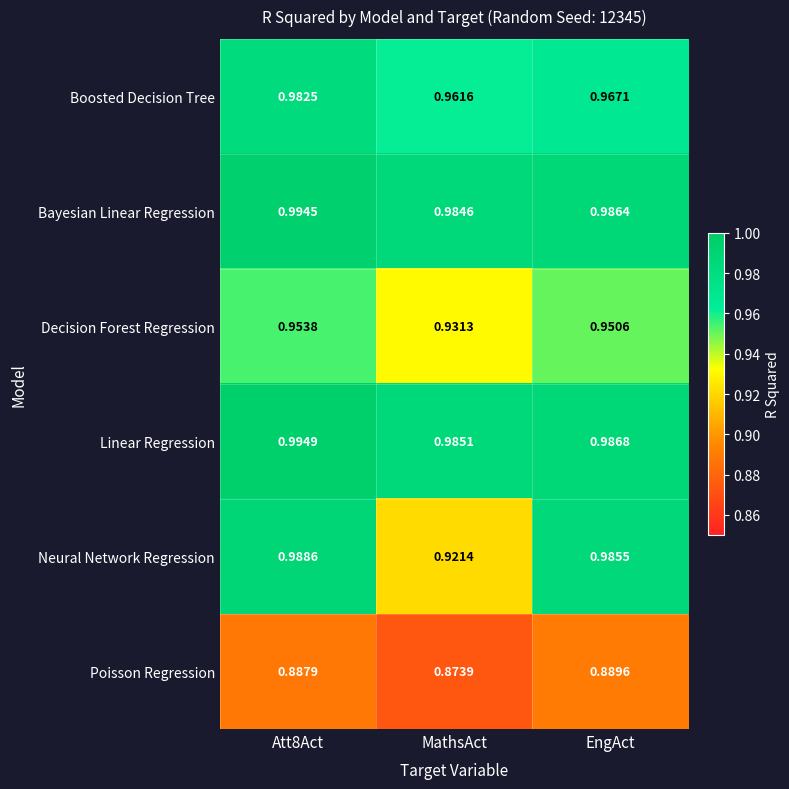

At MathsAct, list the series in order from smallest to largest.

Poisson Regression, Neural Network Regression, Decision Forest Regression, Boosted Decision Tree, Bayesian Linear Regression, Linear Regression